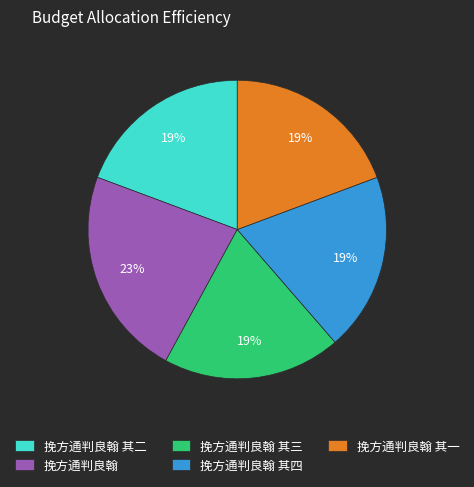

What is the ratio of the value at 挽方通判良翰 to the value at 挽方通判良翰 其三?

1.2